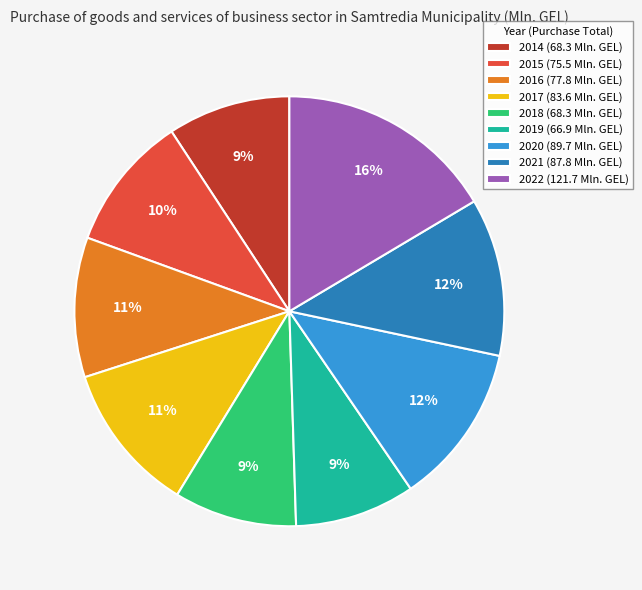

Is there any slice that represents more than half of the pie?

No